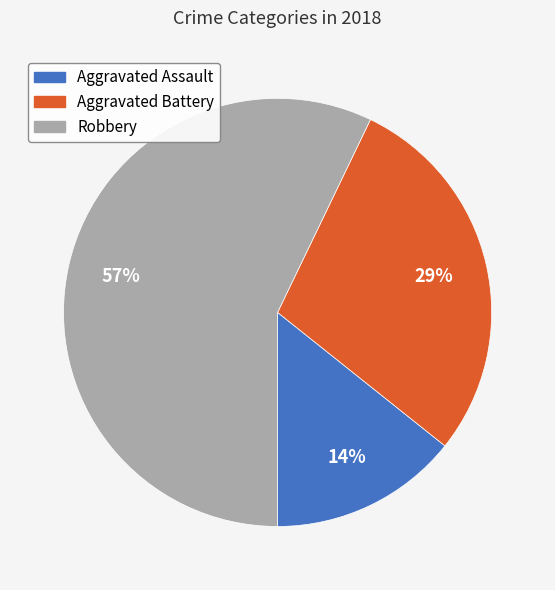

Is there any slice that represents more than half of the pie?

Yes